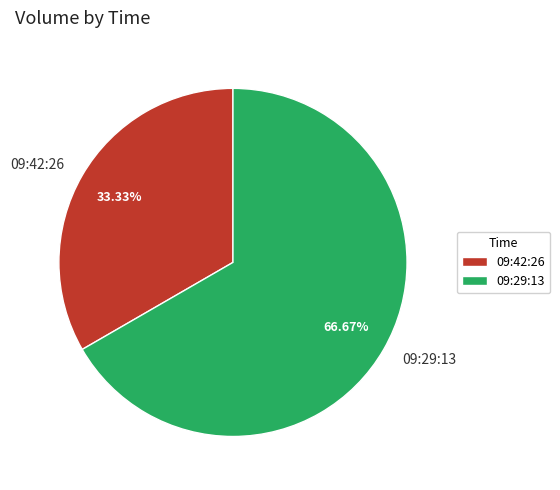

Which has a higher value, 09:42:26 or 09:29:13?

09:29:13